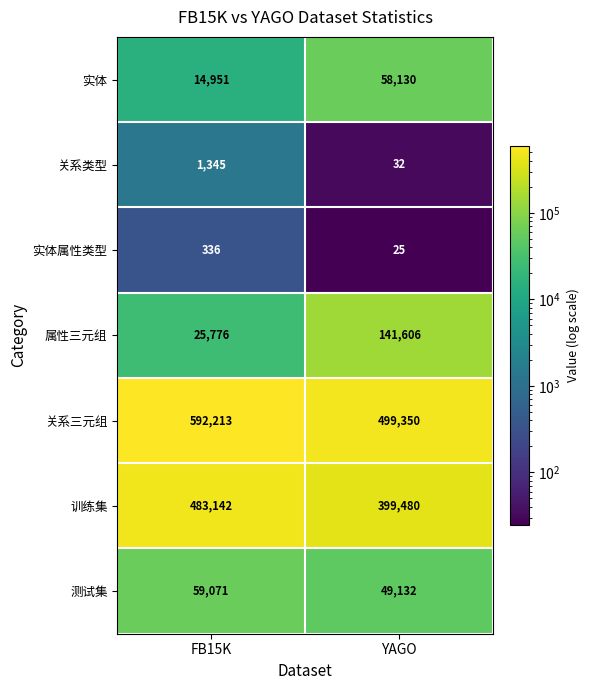

What is the spread (max minus min) of values at FB15K?

591877